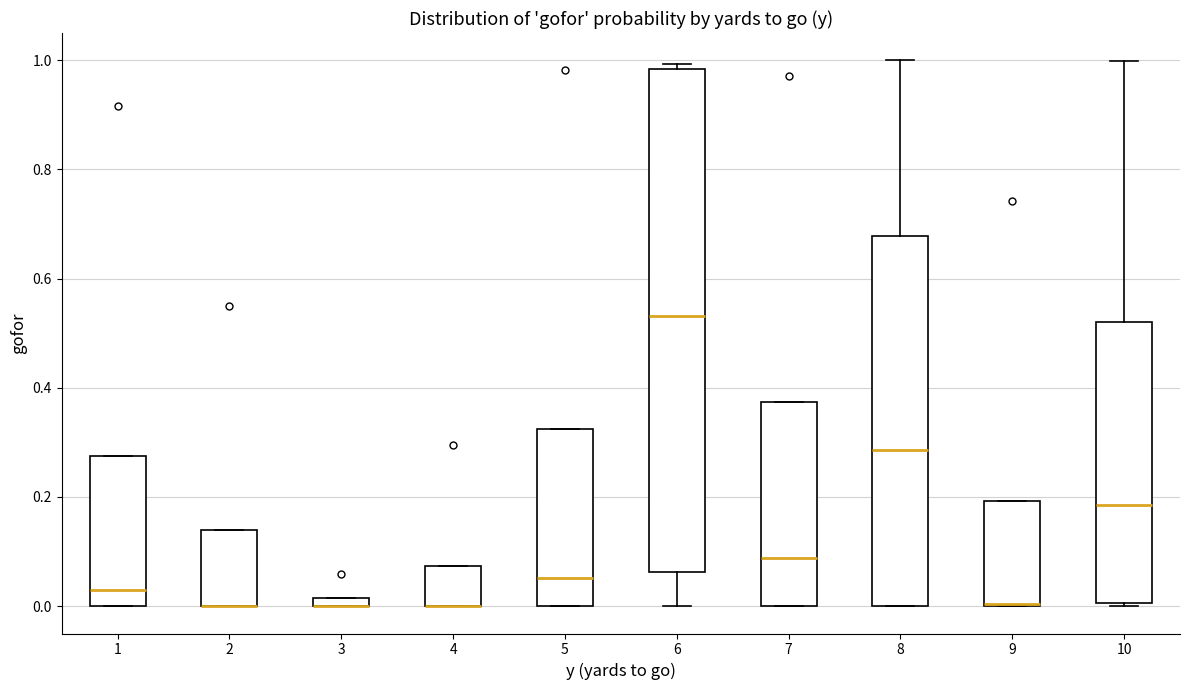

Where is the upper edge of the box at x = 9 on the y-axis? The values are not printed on the chart, so give them approximately, as read against the axis.

0.20